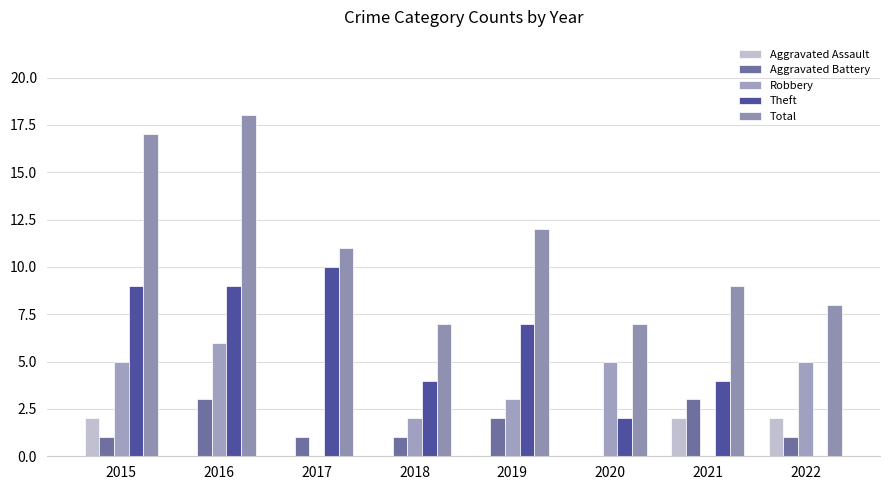

Reading right to left, extract all data points from this chart.

Aggravated Assault: 2	2	0	0	0	0	0	2
Aggravated Battery: 1	3	0	2	1	1	3	1
Robbery: 5	0	5	3	2	0	6	5
Theft: 0	4	2	7	4	10	9	9
Total: 8	9	7	12	7	11	18	17